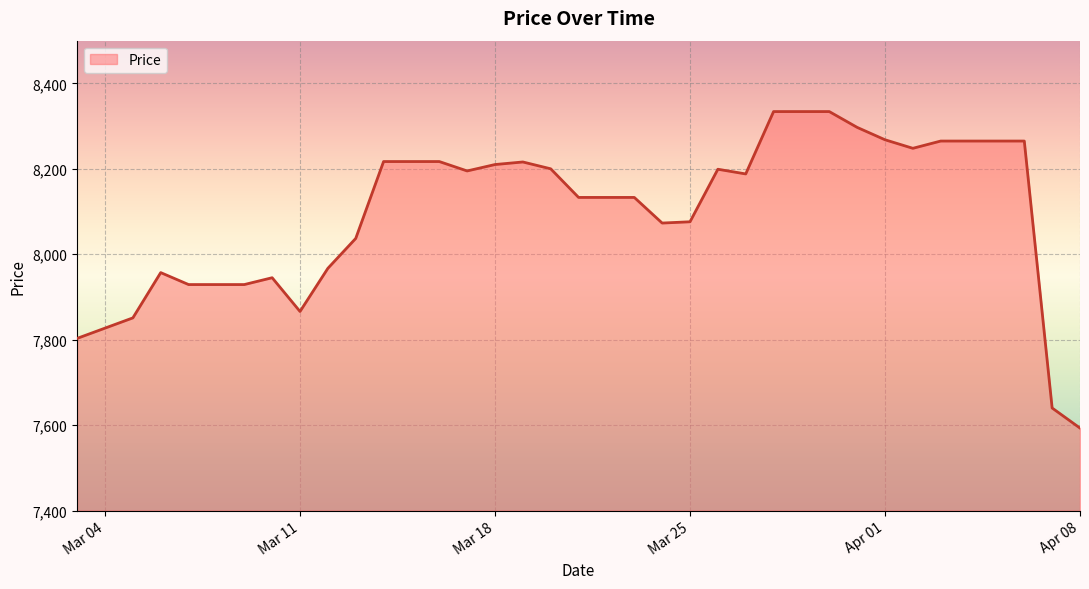

What is the greatest value displayed?

8334